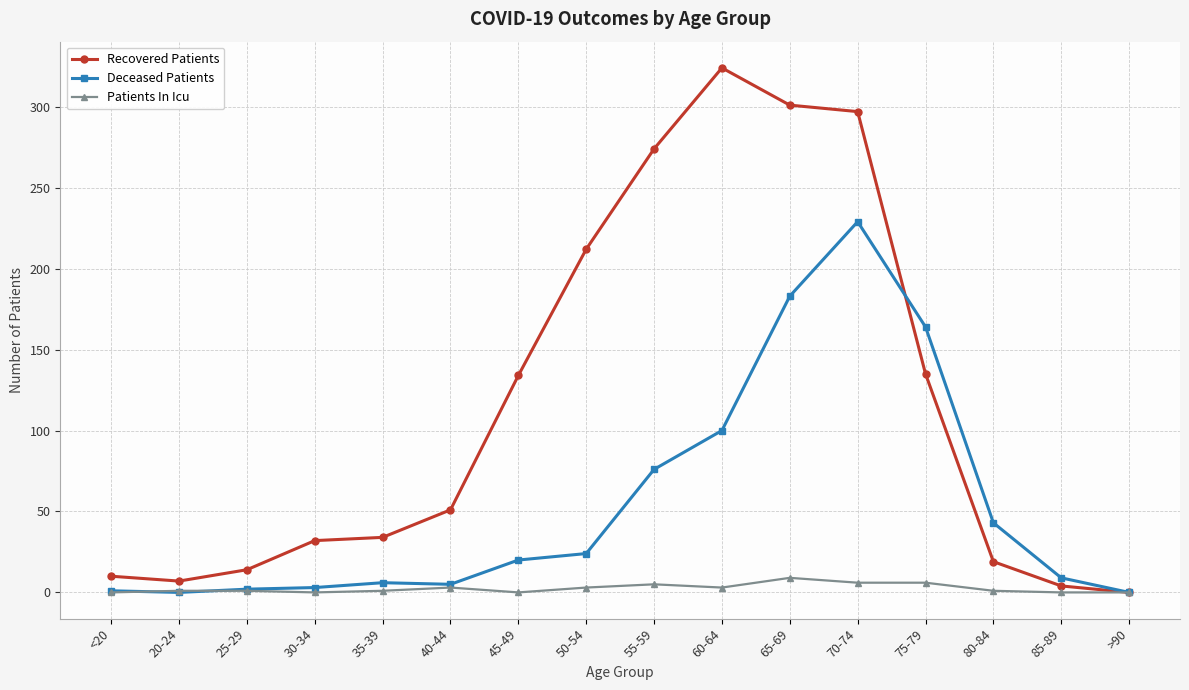

Is this an area chart (filled region under the line)?

No